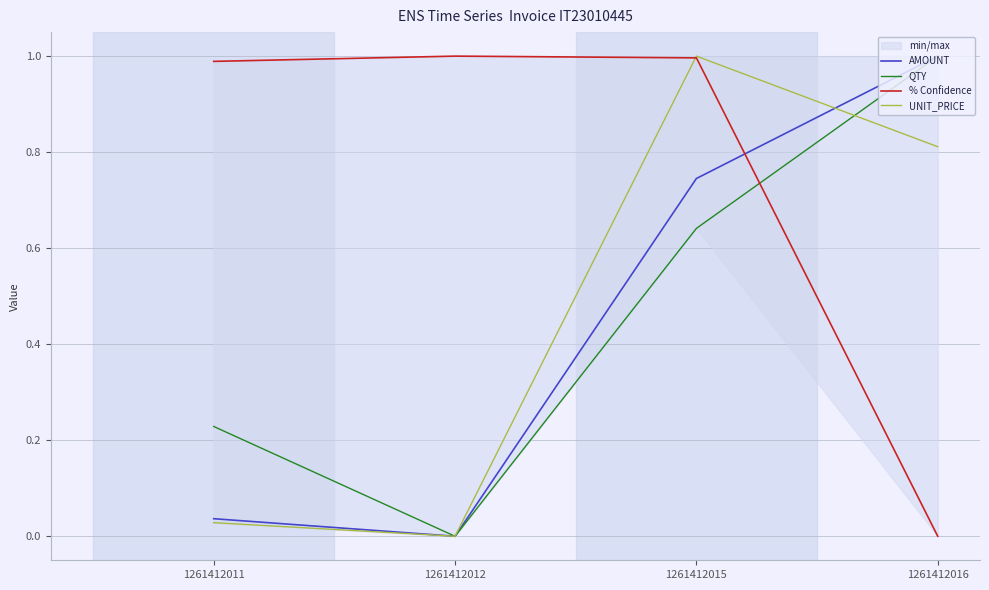

What are all the series names shown in the legend?

AMOUNT, QTY, % Confidence, UNIT_PRICE